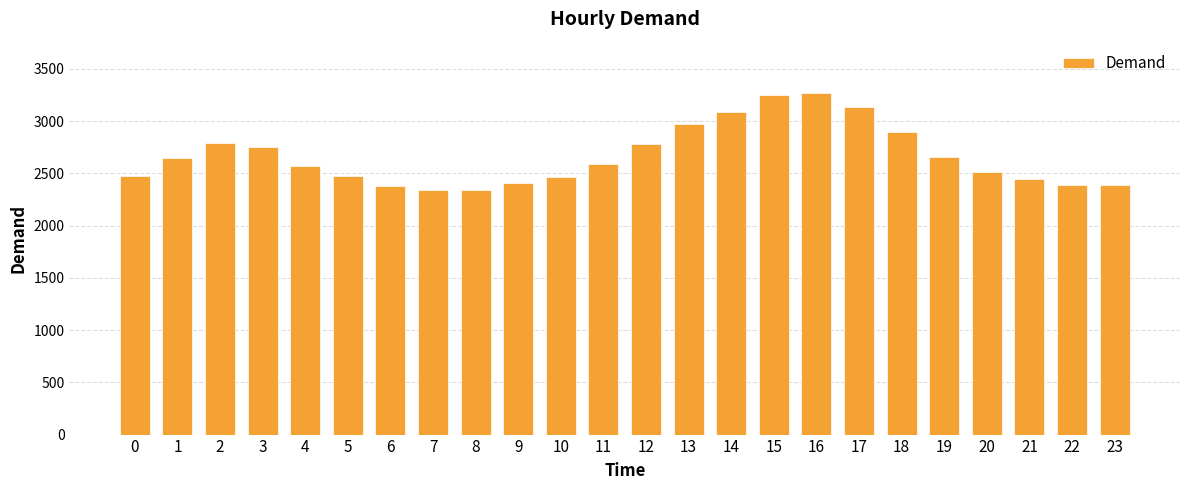

Which has a higher value, 6 or 17?

17